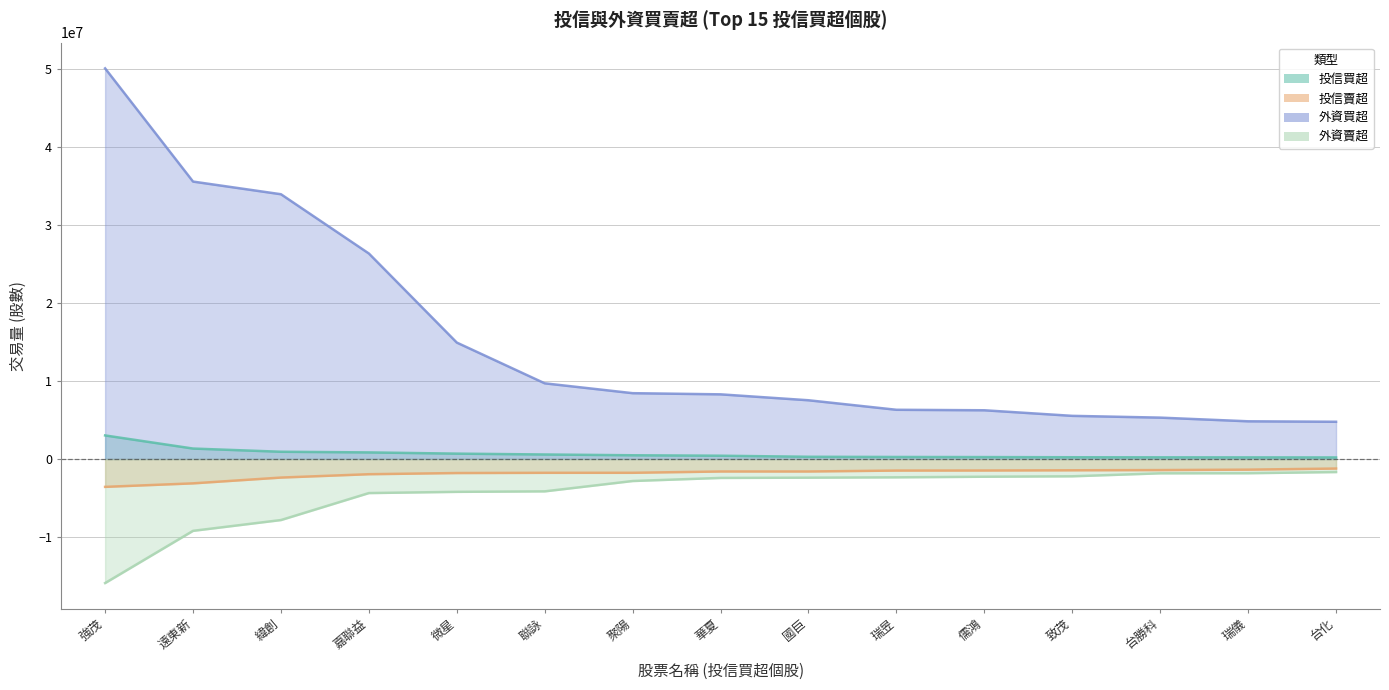

Which has a higher value, 台勝科 or 緯創?

緯創